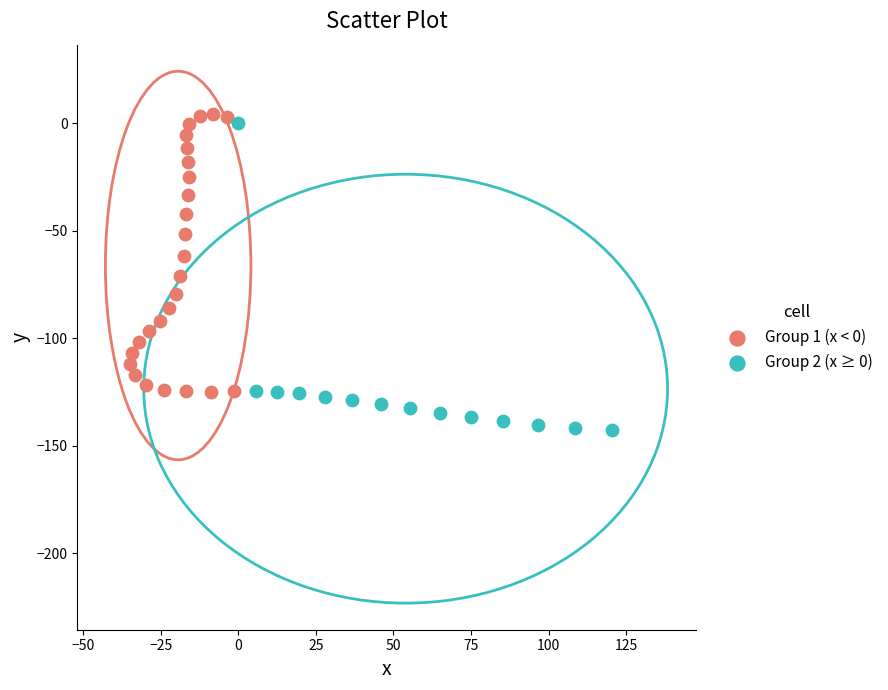

Which series contains the lowest Y value?

Group 2 (x ≥ 0)